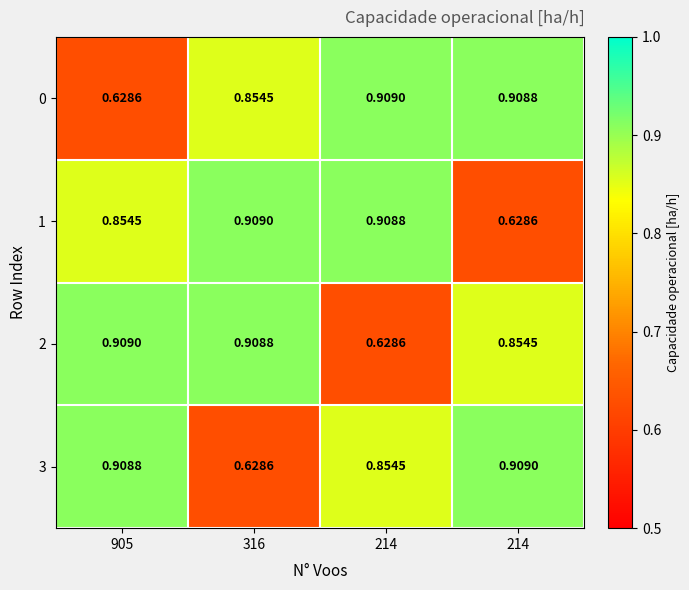

Reading right to left, extract all data points from this chart.

0: 214=0.9	214=0.9	316=0.9	905=0.6
1: 214=0.6	214=0.9	316=0.9	905=0.9
2: 214=0.9	214=0.6	316=0.9	905=0.9
3: 214=0.9	214=0.9	316=0.6	905=0.9